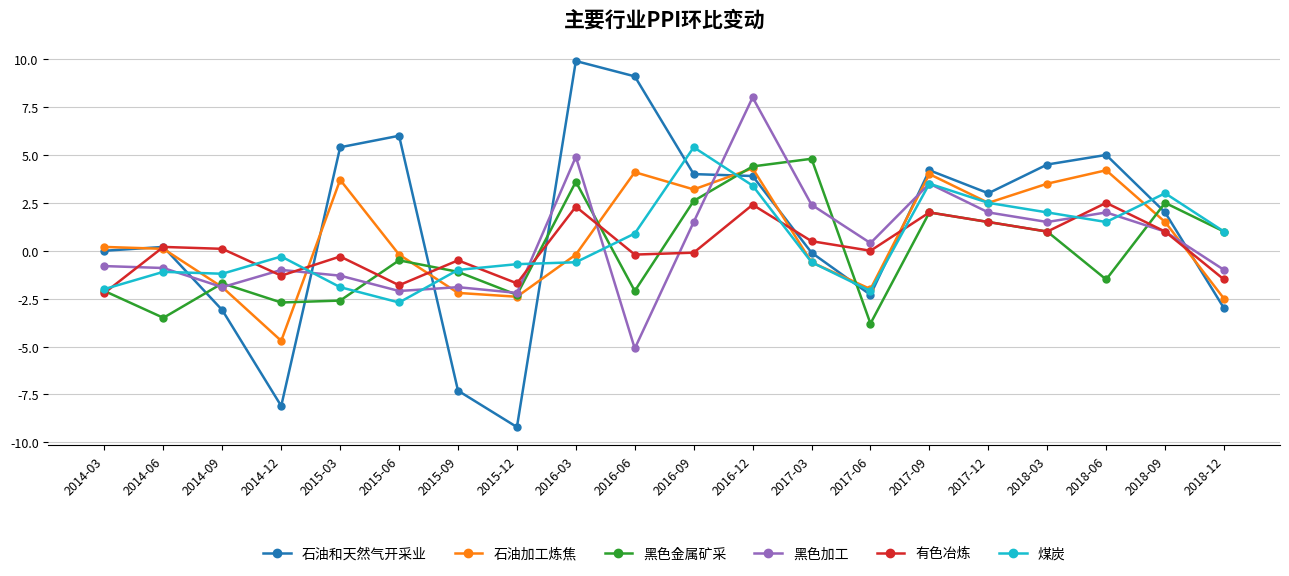

How many positive values does the 煤炭 series have?

9